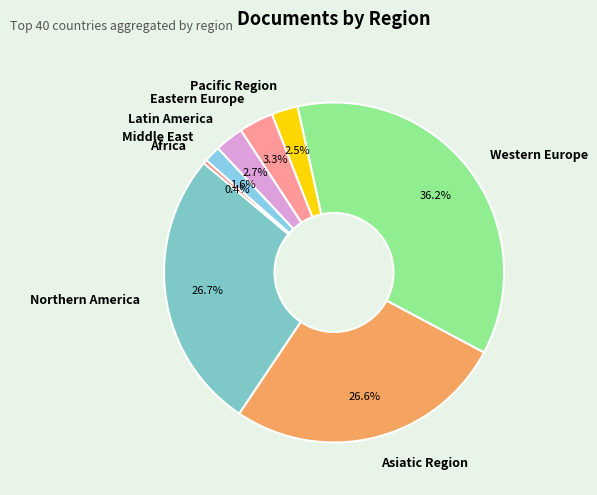

What is the smallest slice in the pie chart?

Africa